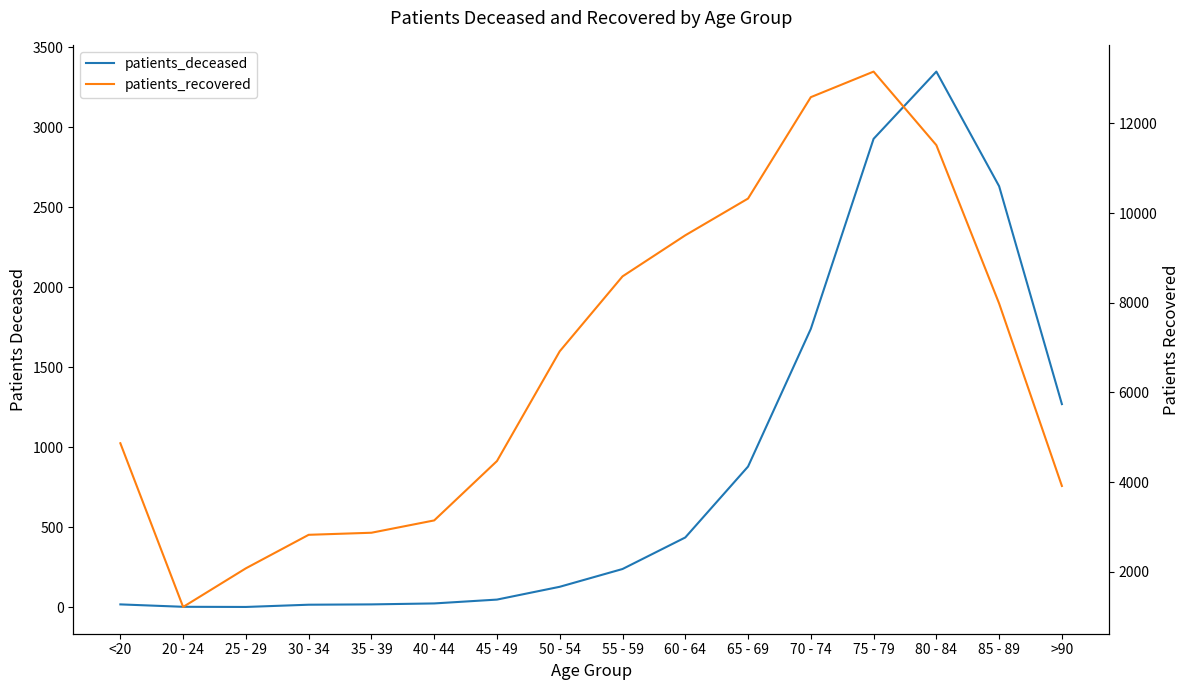

Reading right to left, extract all data points from this chart.

patients_deceased: 1270	2631	3347	2927	1740	880	437	240	129	49	25	19	17	3	4	19
patients_recovered: 3915	7984	11516	13156	12586	10325	9505	8589	6919	4471	3147	2872	2826	2079	1217	4868